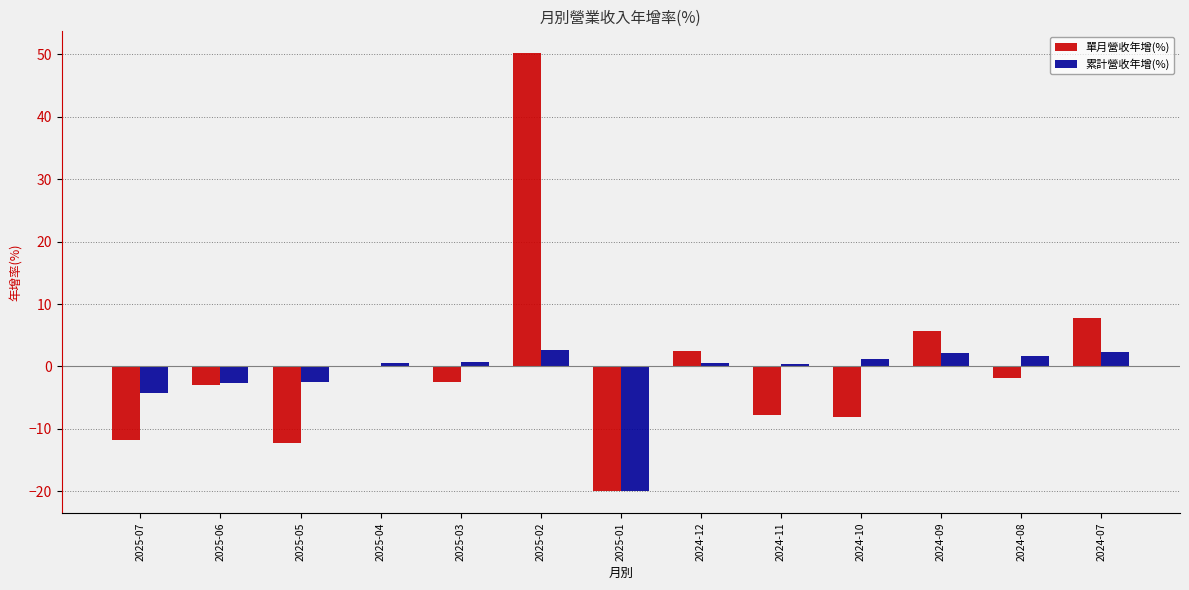

True or false: 累計營收年增(%) has a value of 0.7 at 2025-03.

True